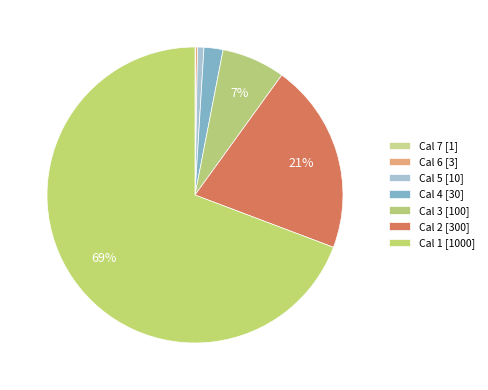

To the nearest percent, what percentage of the pie is Cal 3?

7%